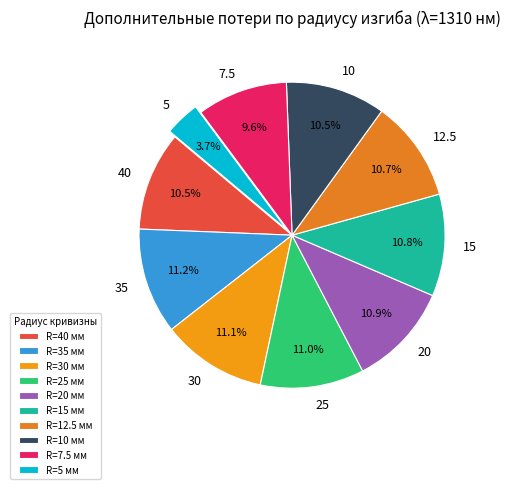

Is there a majority slice in this chart?

No